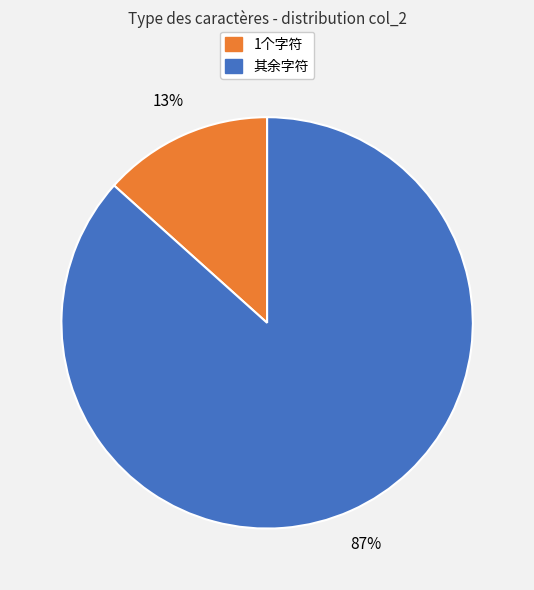

To the nearest percent, what is the average slice percentage?

50%